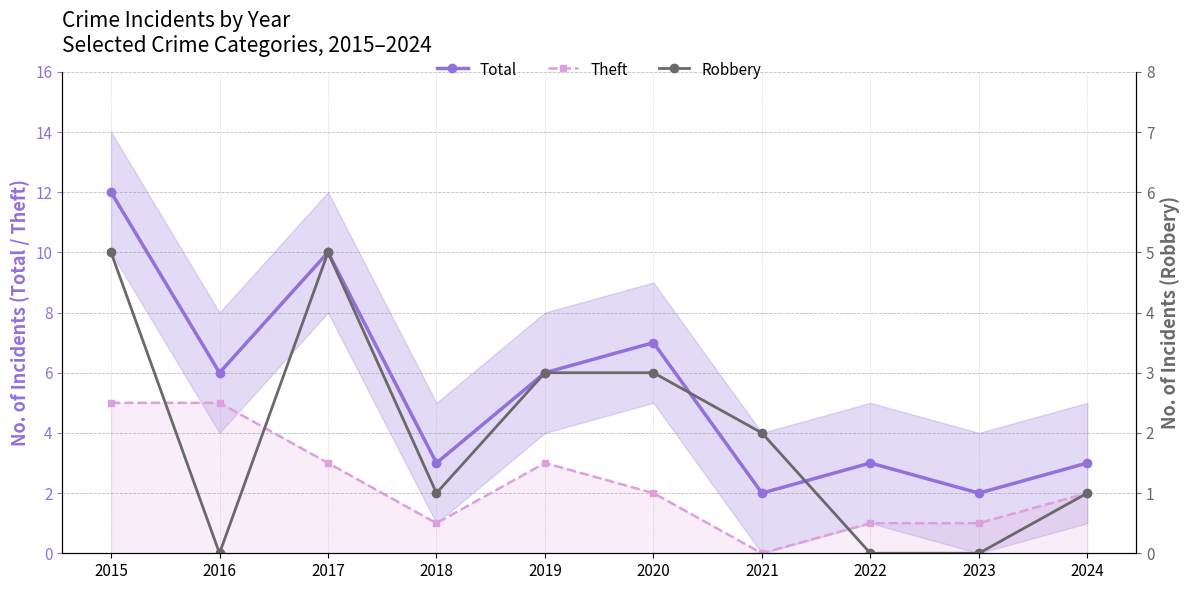

Reading left to right, list all the values displayed in this chart.

Total: 12	6	10	3	6	7	2	3	2	3
Theft: 5	5	3	1	3	2	0	1	1	2
Robbery: 5	0	5	1	3	3	2	0	0	1